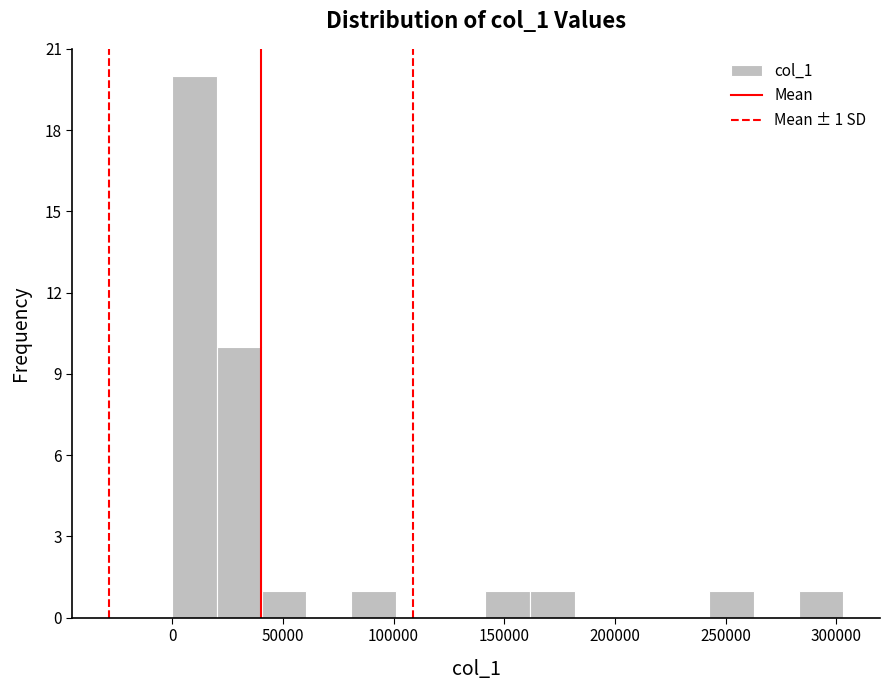

Which range on the x-axis has the tallest bar?

0 to 20000